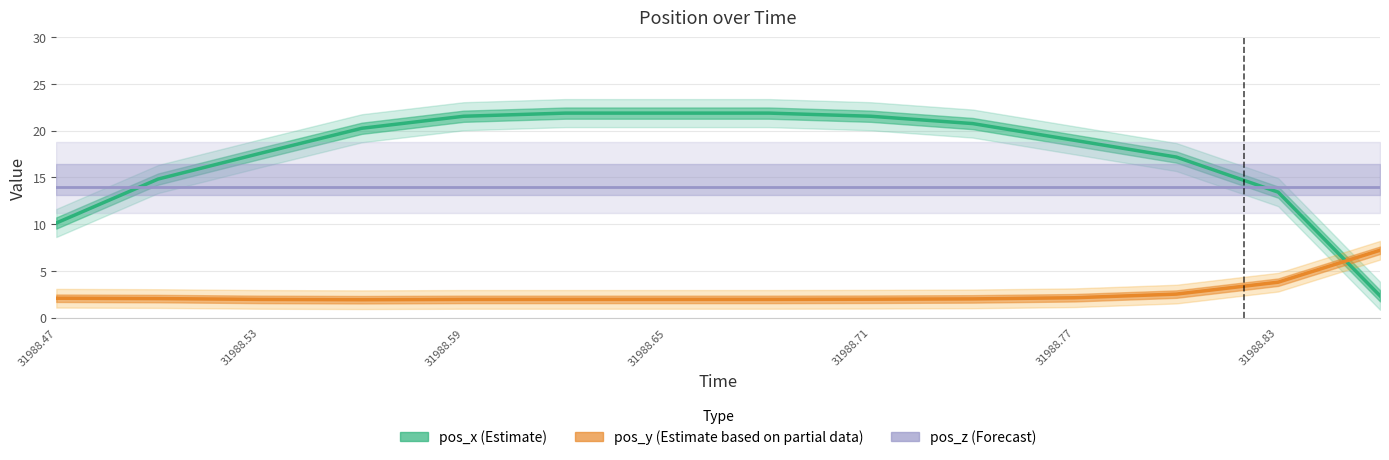

What are all the series names shown in the legend?

pos_x (Estimate), pos_y (Estimate based on partial data), pos_z (Forecast)